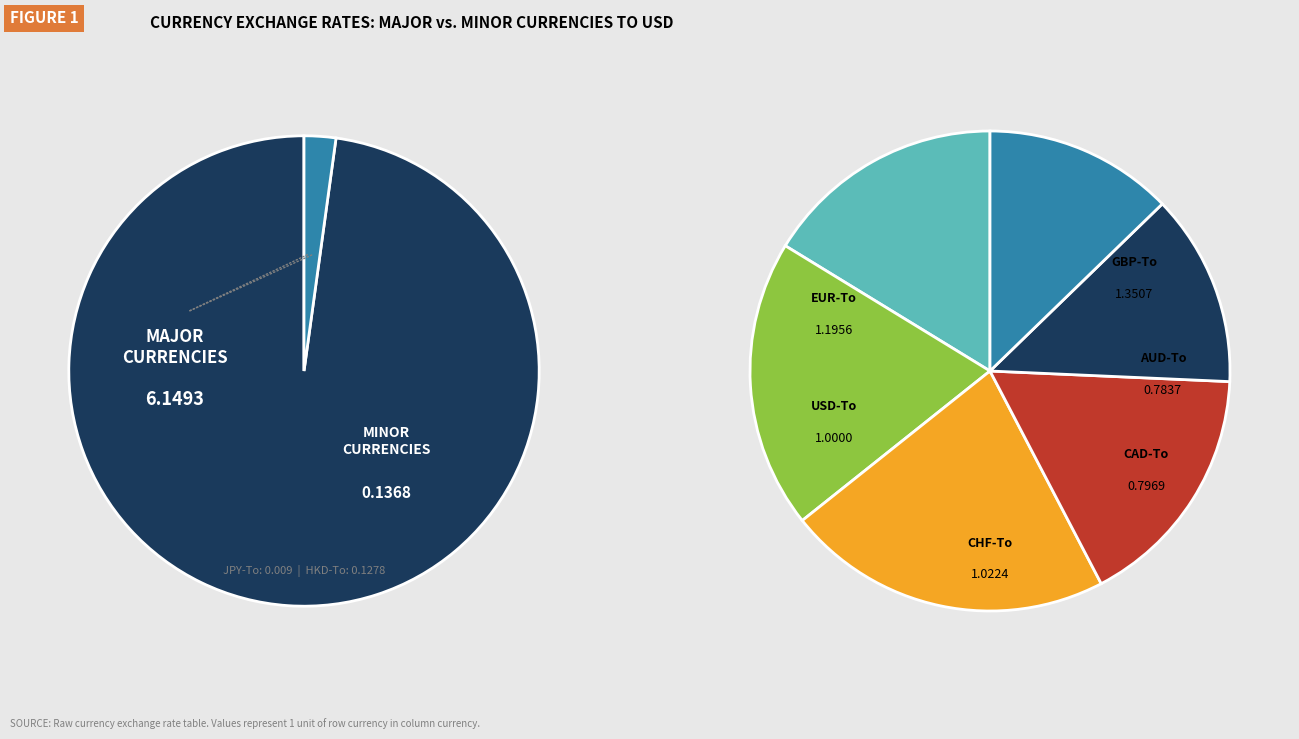

The HKD-To slice represents 2% of the pie. True or false?

True